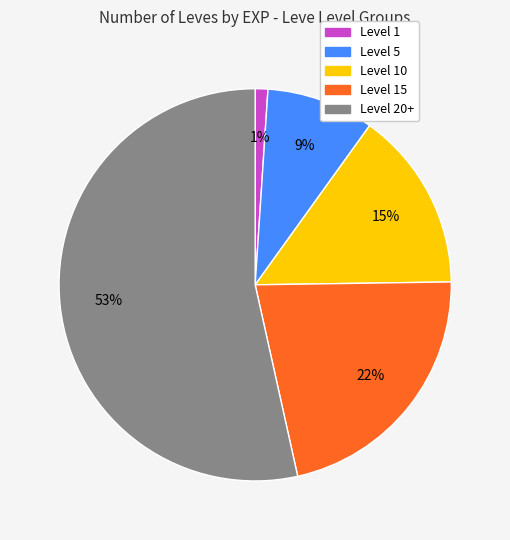

To the nearest percent, what is the average slice percentage?

20%